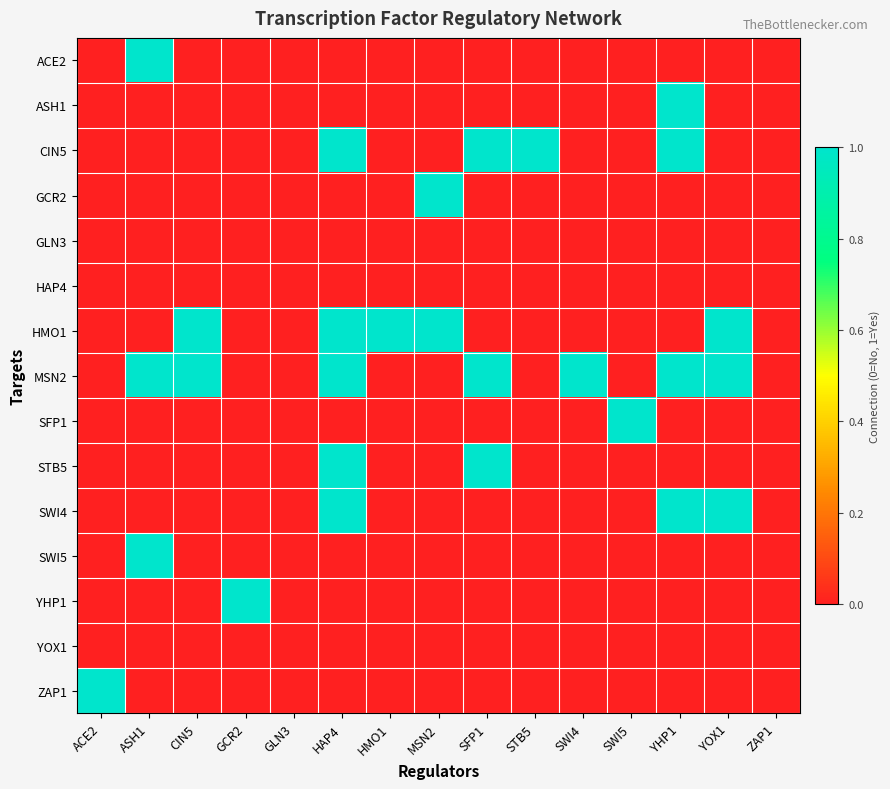

Which series has the largest range (max minus min)?

ACE2